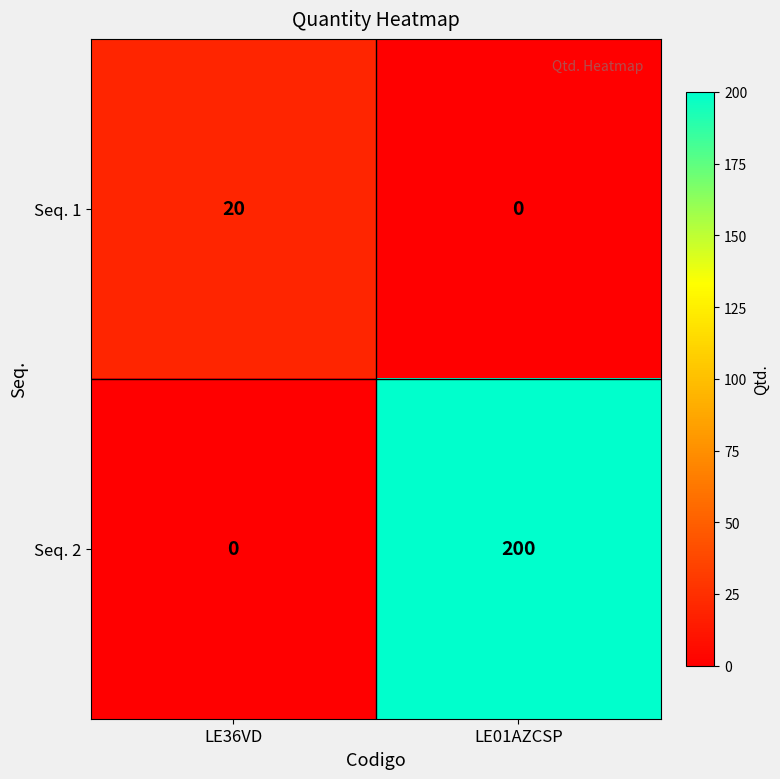

Is the value of Seq. 2 at LE36VD greater than the value of Seq. 1 at LE36VD?

No